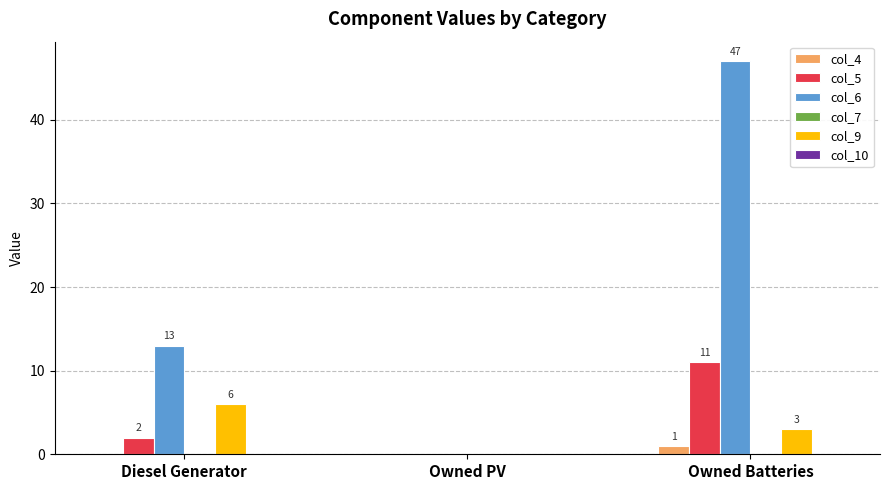

What is the sum of the col_6 values at Owned PV and Diesel Generator?

13